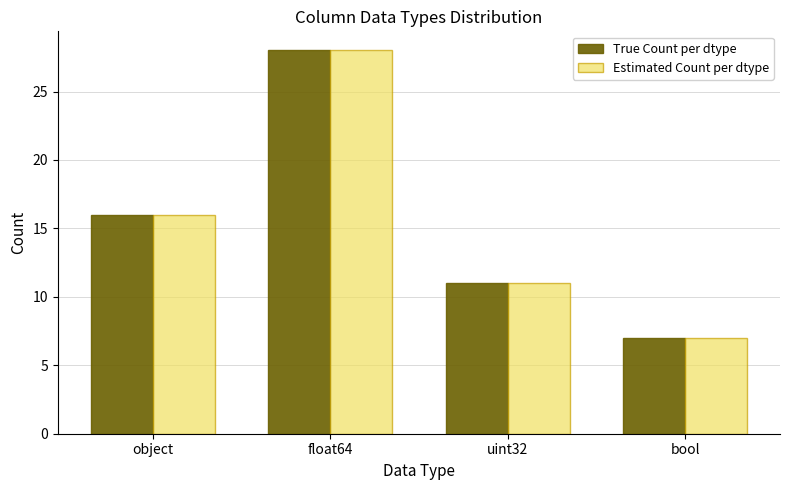

What is the lowest value of the Estimated Count per dtype series?

7